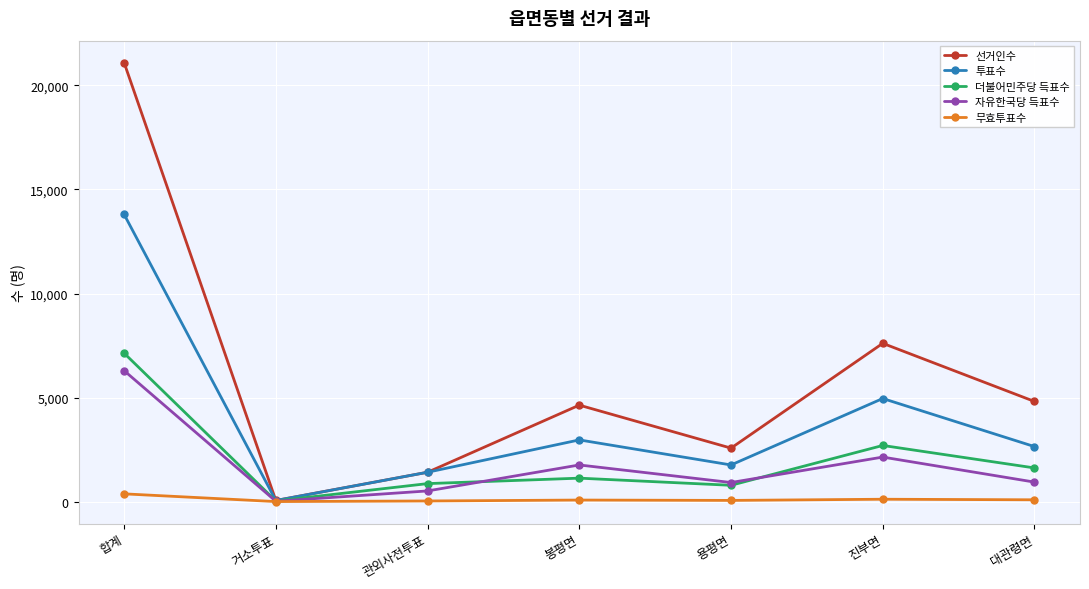

Where is 선거인수 nearest to the value 10575?

진부면